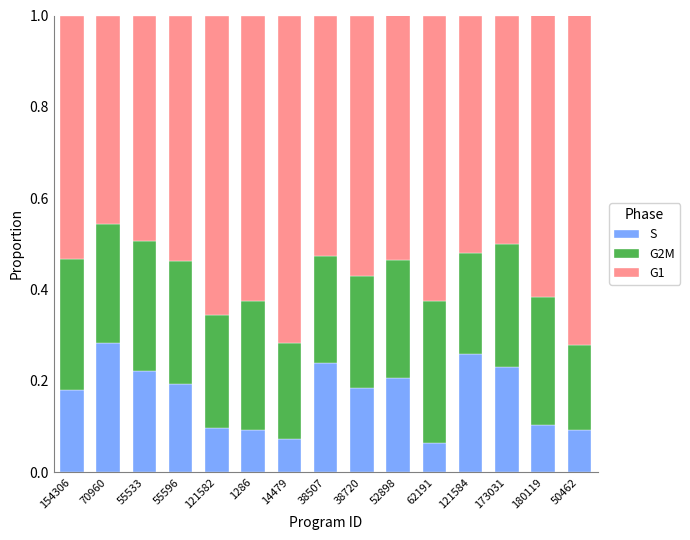

What is the total value across all series at 70960?

1.0